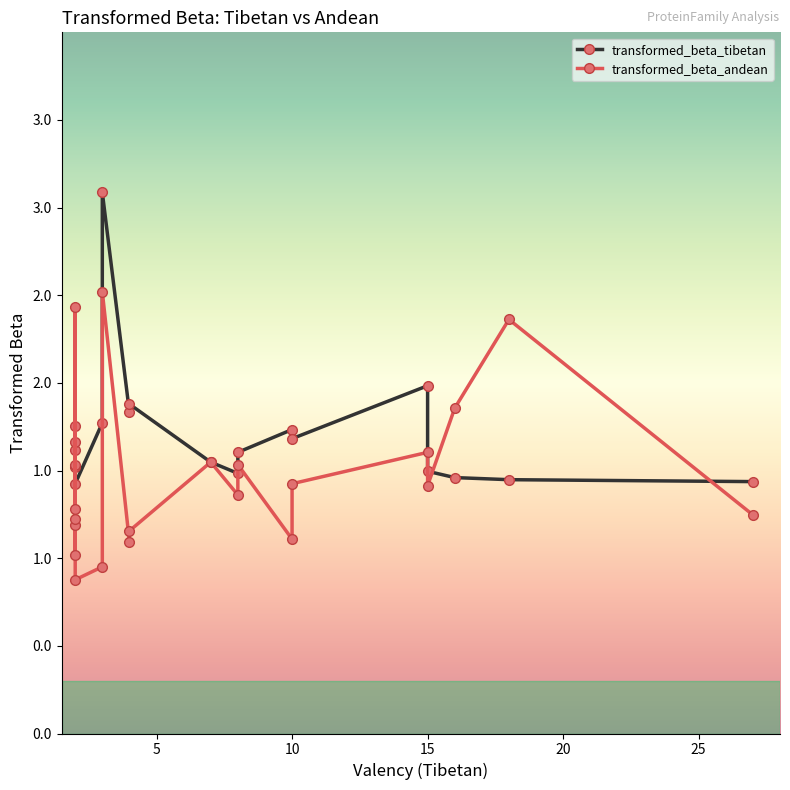

What is the spread (max minus min) of values at 10?

0.6